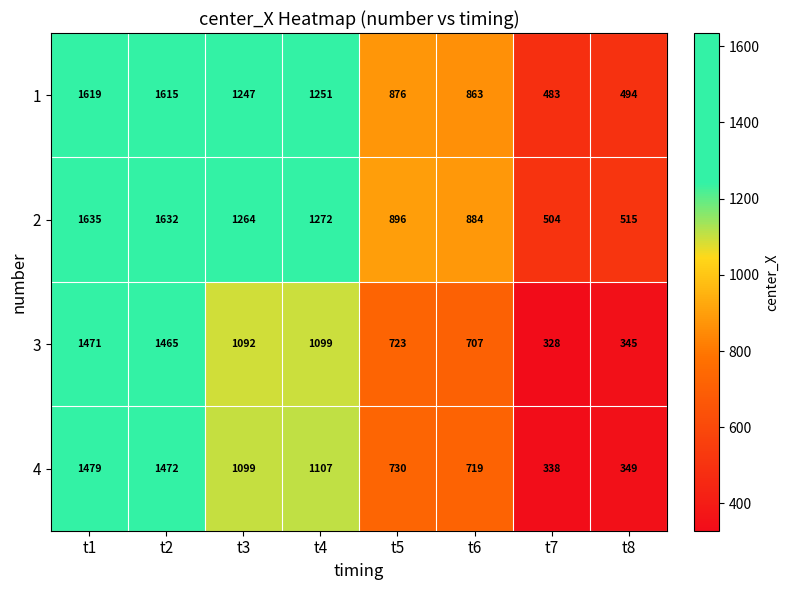

The value of 1 at t3 is 1247. True or false?

True